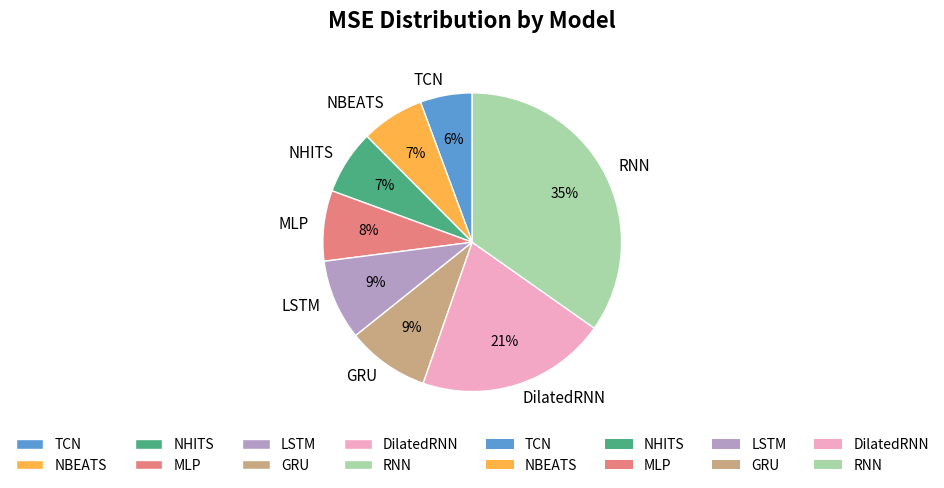

To the nearest percent, what is the average slice percentage?

12%